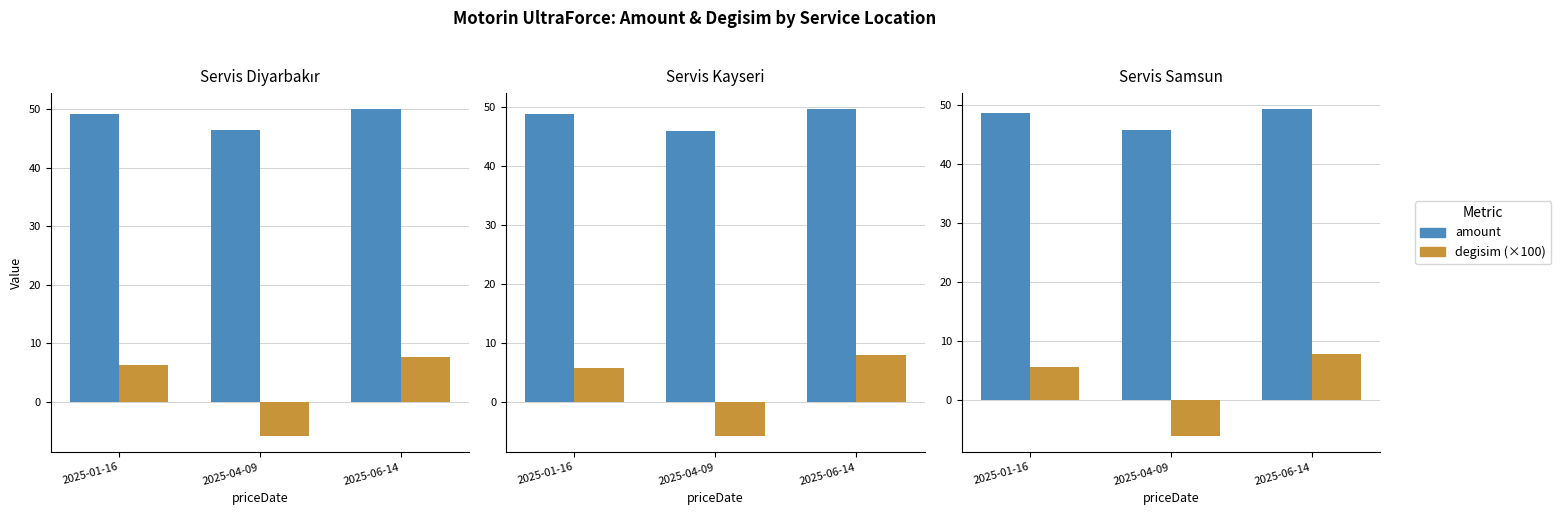

How many positive values does the degisim (×100) series have?

2